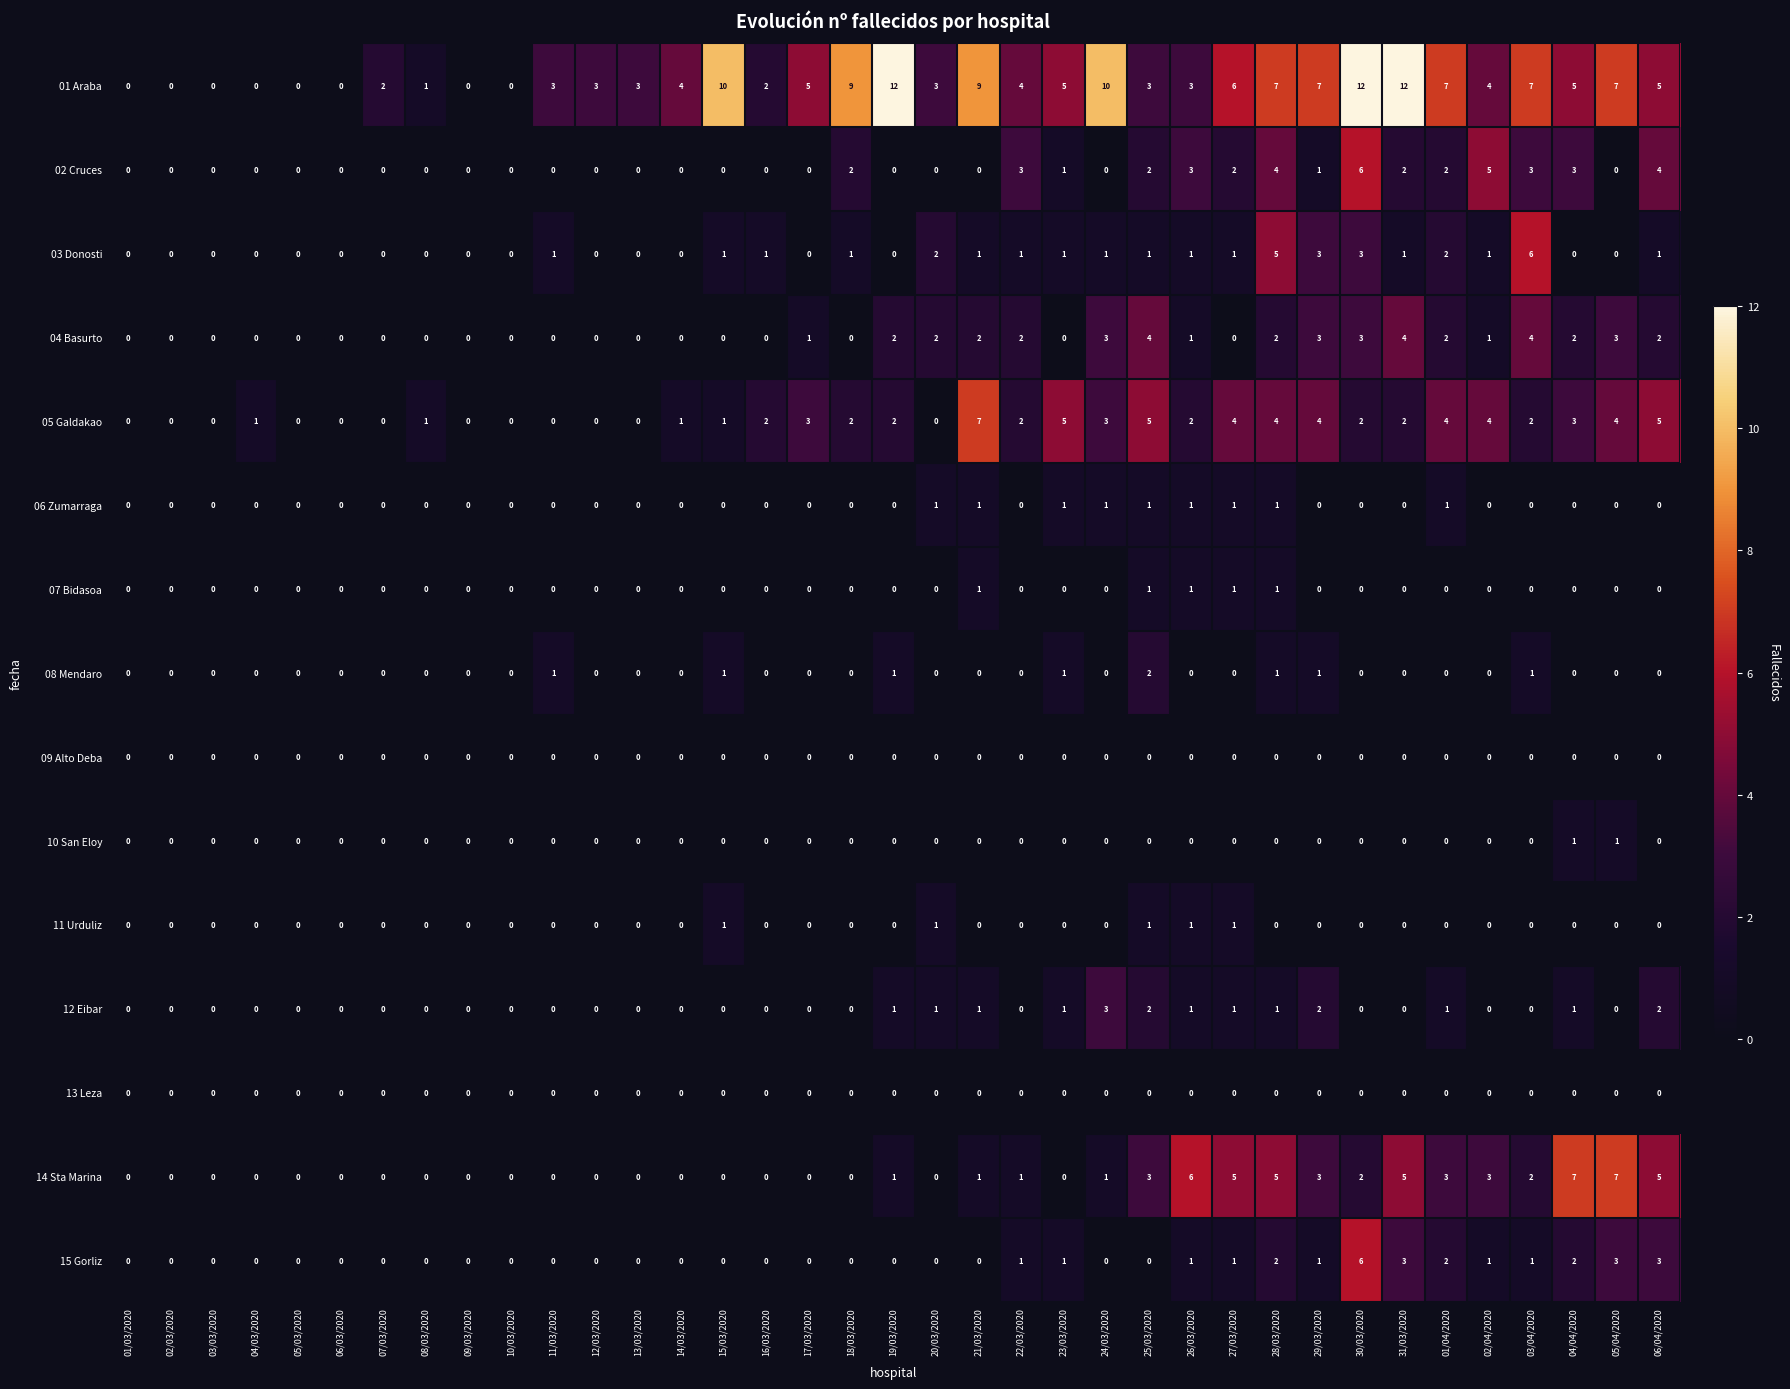

What is the sum of all 15 Gorliz values?

28